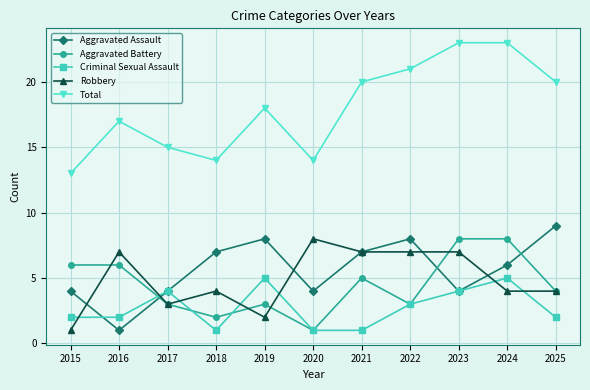

True or false: Criminal Sexual Assault and Total intersect in this chart.

False